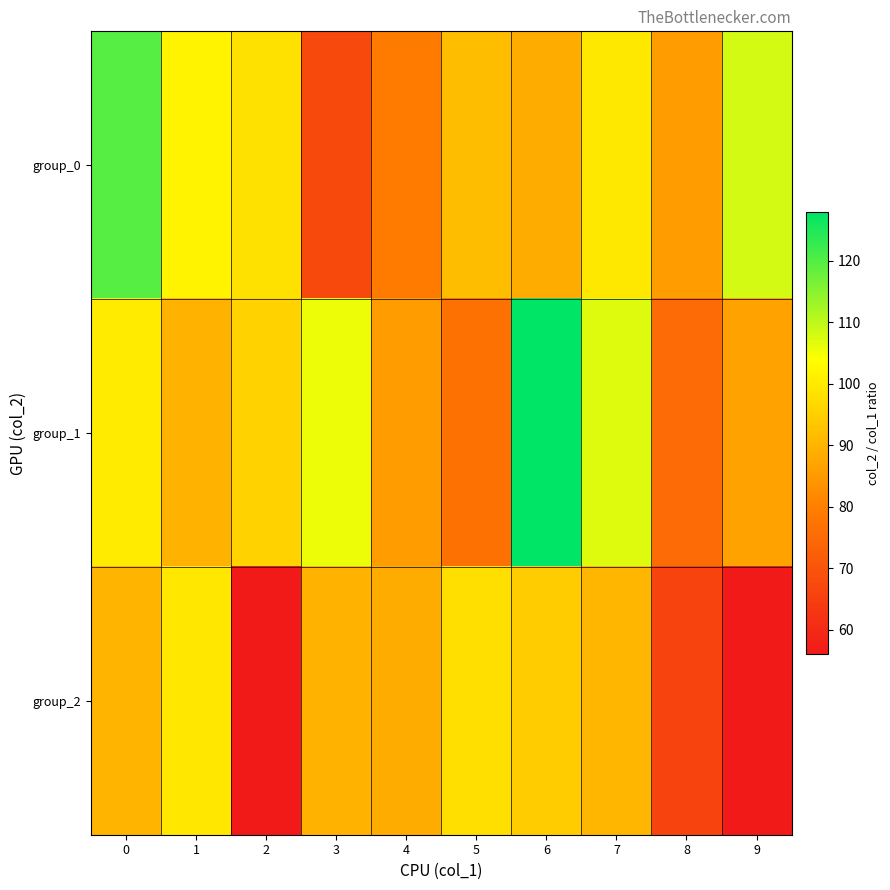

Which series has the largest range (max minus min)?

group_1